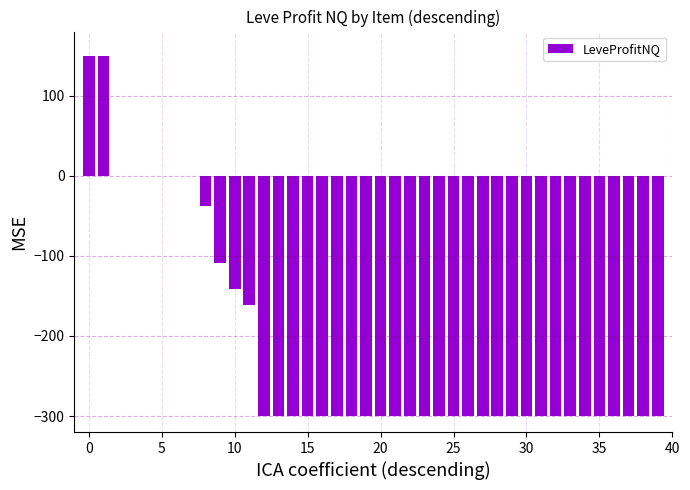

What is the sum of all values?

-8549.4